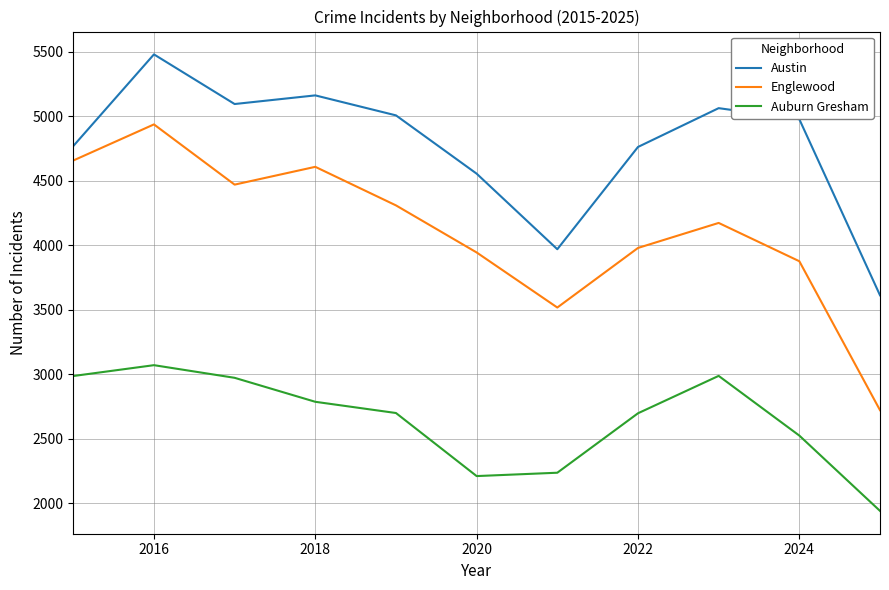

True or false: Auburn Gresham and Austin cross at least once.

False